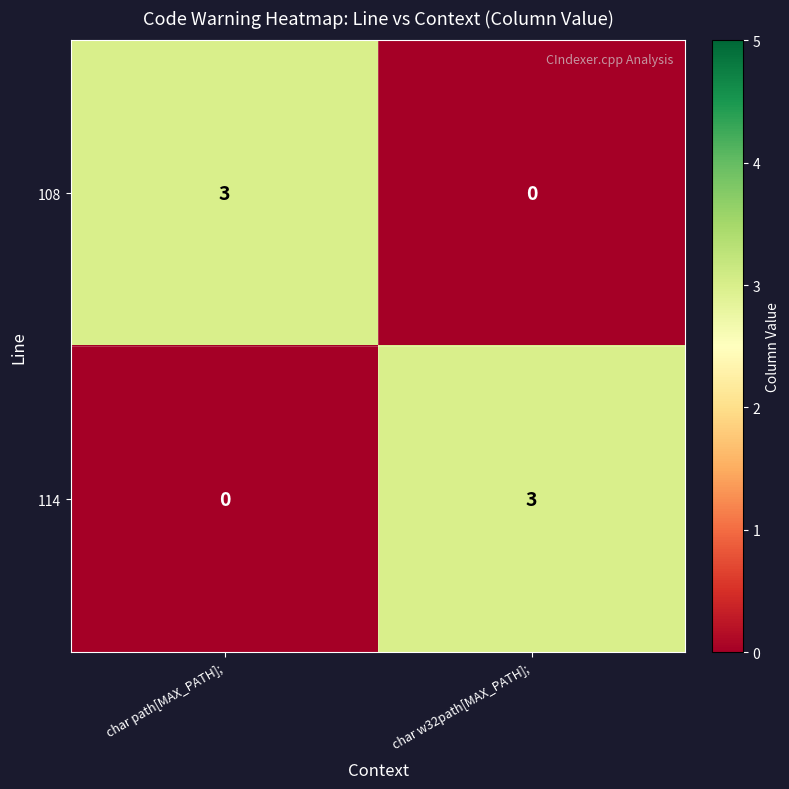

What value does the 108 series have at char path[MAX_PATH];?

3